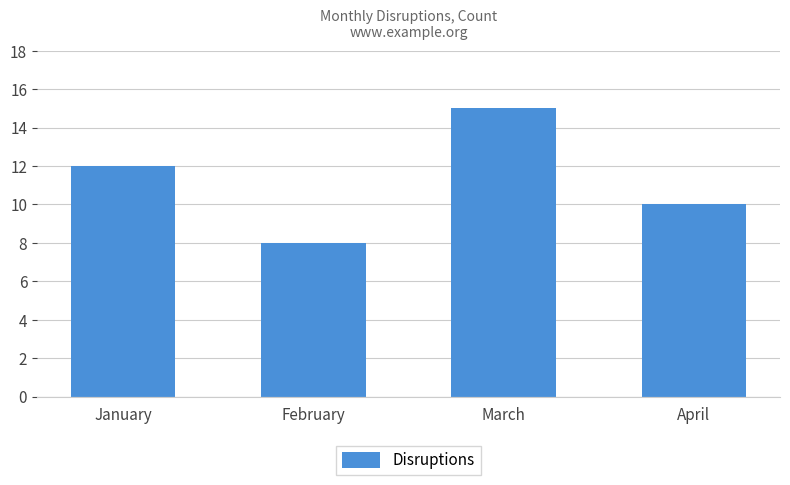

How many values are below 12?

2